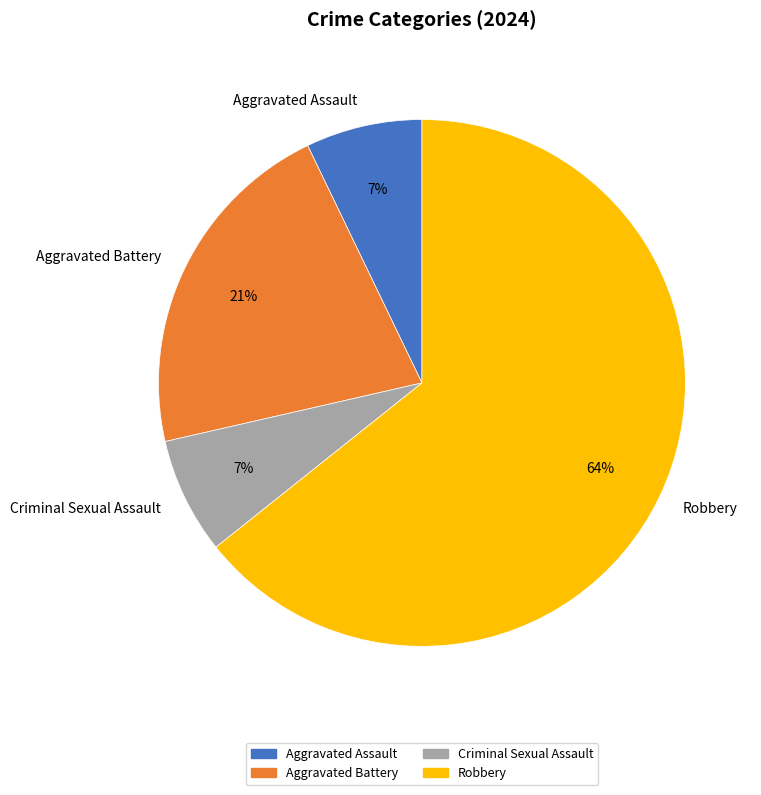

What percentage is the Aggravated Battery slice, to the nearest percent?

21%